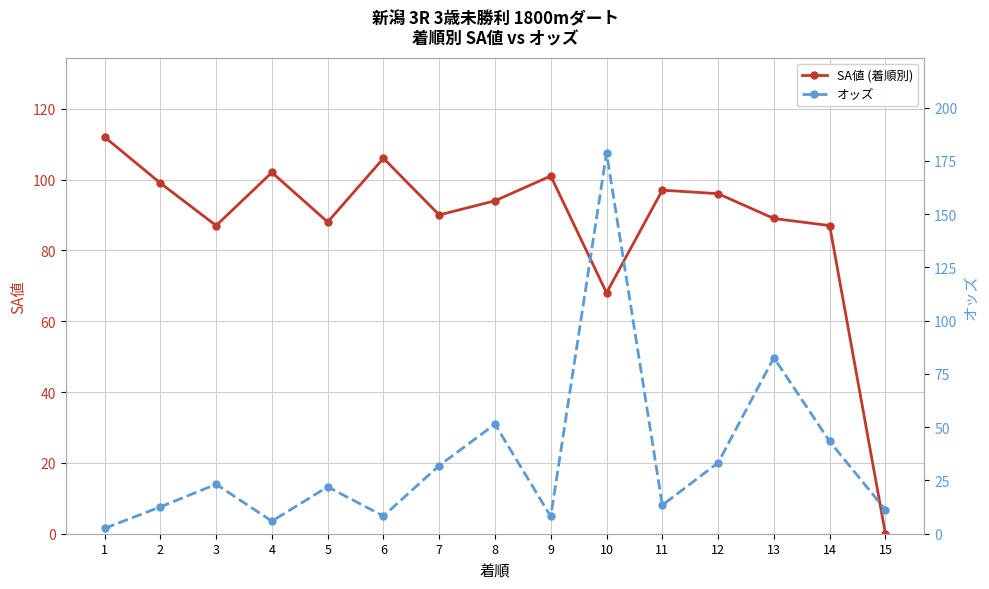

Which series ends up on top after the final intersection of SA値 (着順別) and オッズ?

オッズ